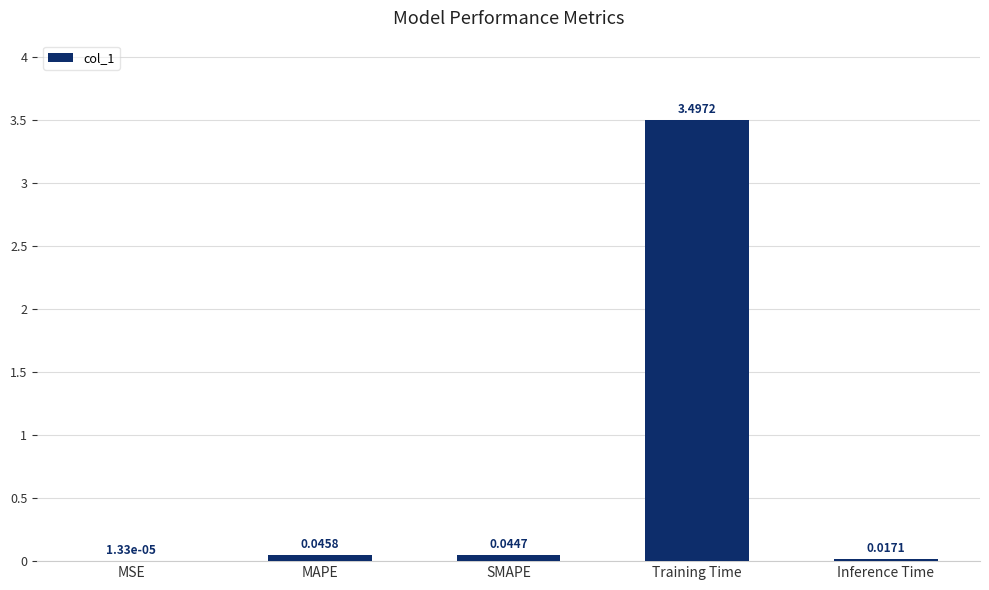

Which has a higher value, Training Time or SMAPE?

Training Time